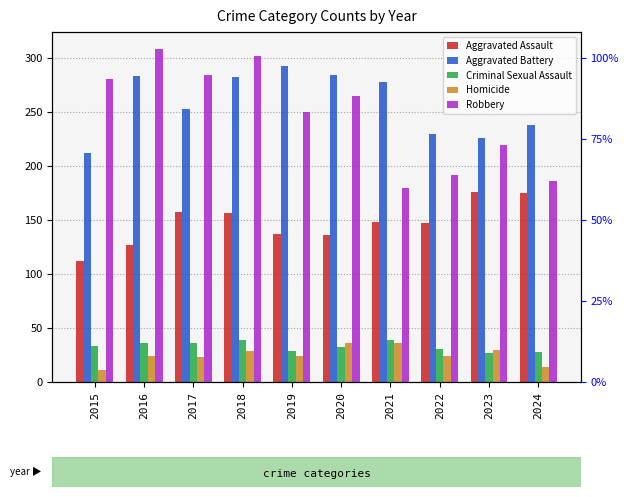

Which series changed the most between 2019 and 2023?

Aggravated Battery